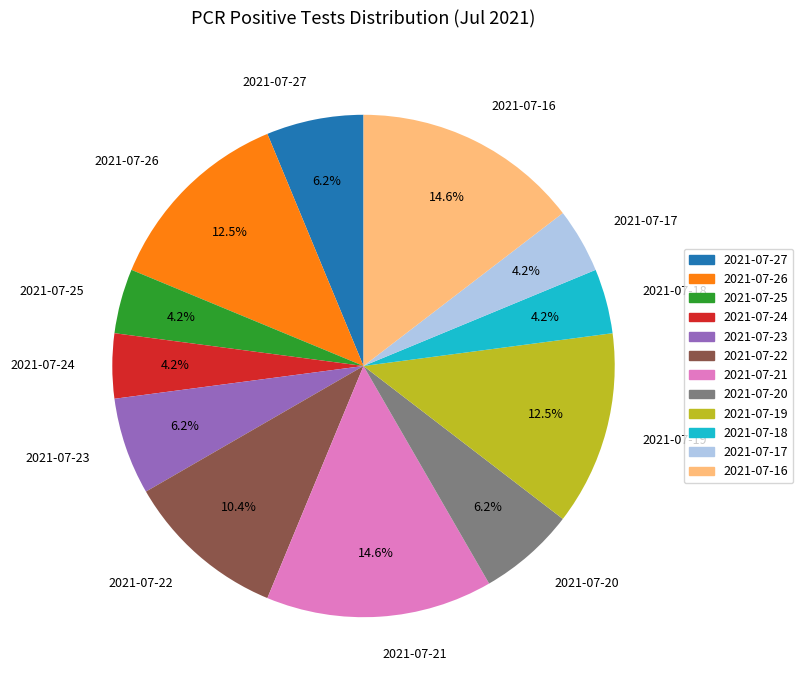

Is there any slice that represents more than half of the pie?

No